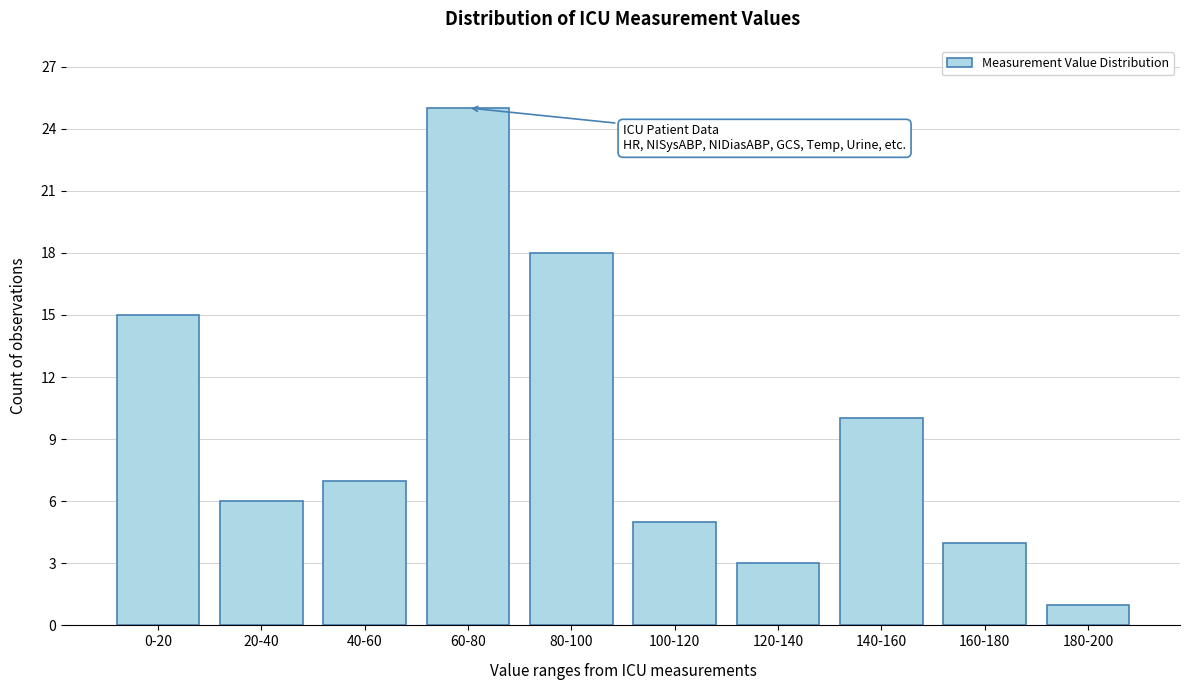

Reading left to right, list all the values displayed in this chart.

0-20=15	20-40=6	40-60=7	60-80=25	80-100=18	100-120=5	120-140=3	140-160=10	160-180=4	180-200=1